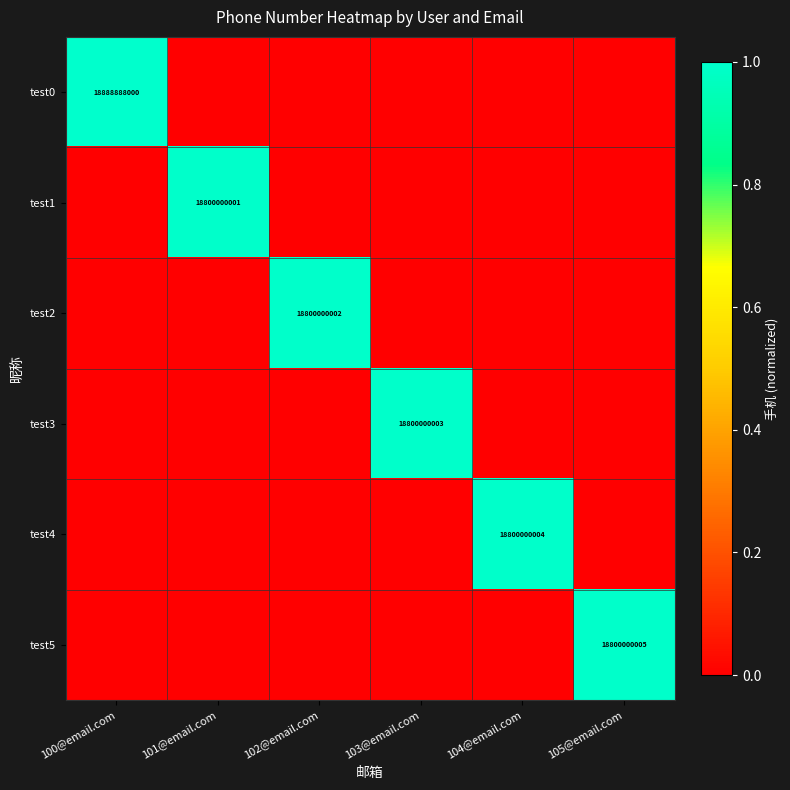

Which has a higher value, 104@email.com or 105@email.com?

104@email.com